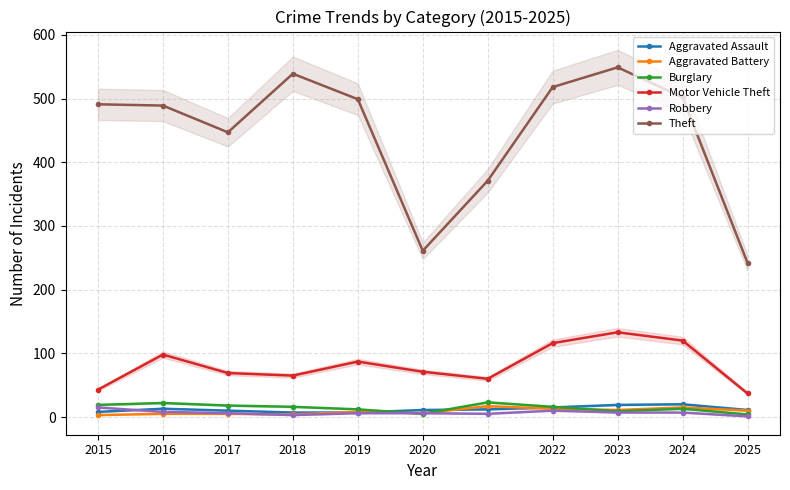

At 2017, list the series in order from largest to smallest.

Theft, Motor Vehicle Theft, Burglary, Aggravated Assault, Robbery, Aggravated Battery